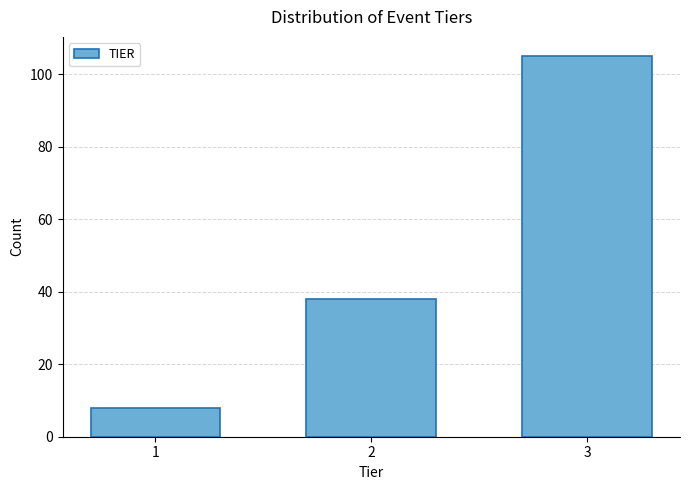

Reading right to left, what are all the values shown in this chart?

3=105	2=38	1=8